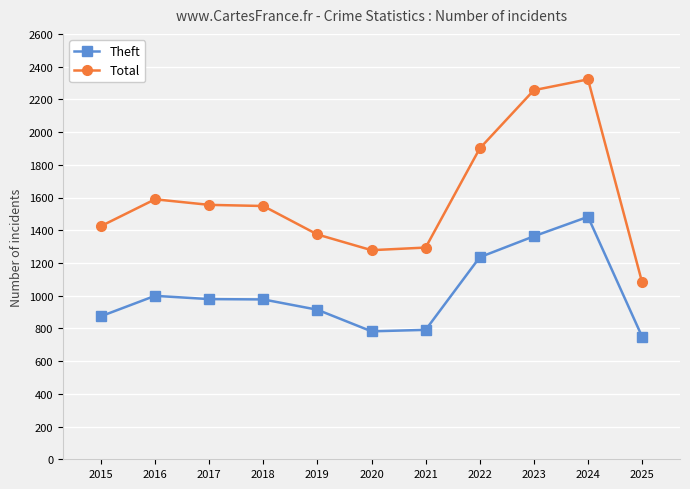

What is the greatest value displayed?

2322